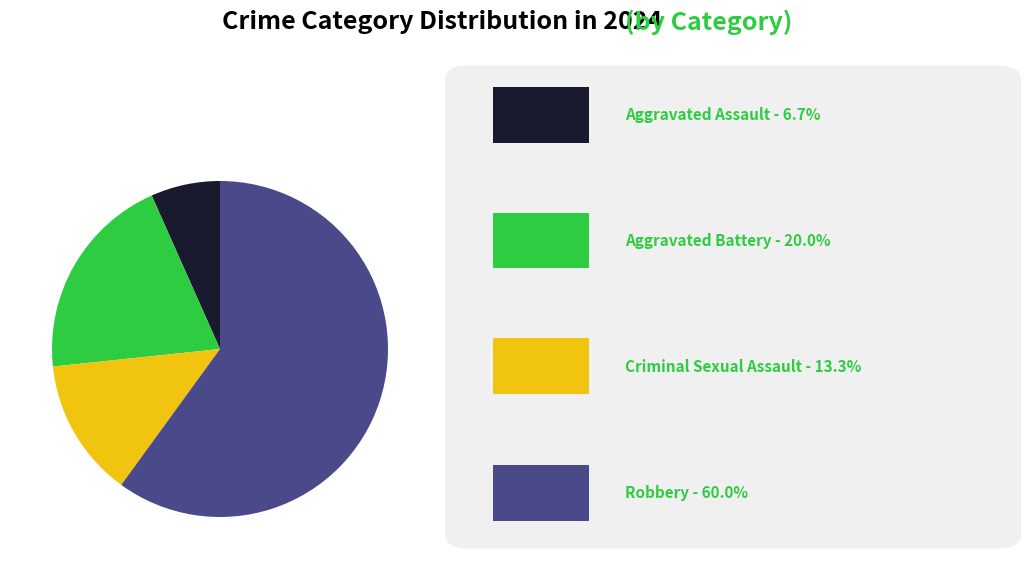

Does any single category account for the majority?

Yes